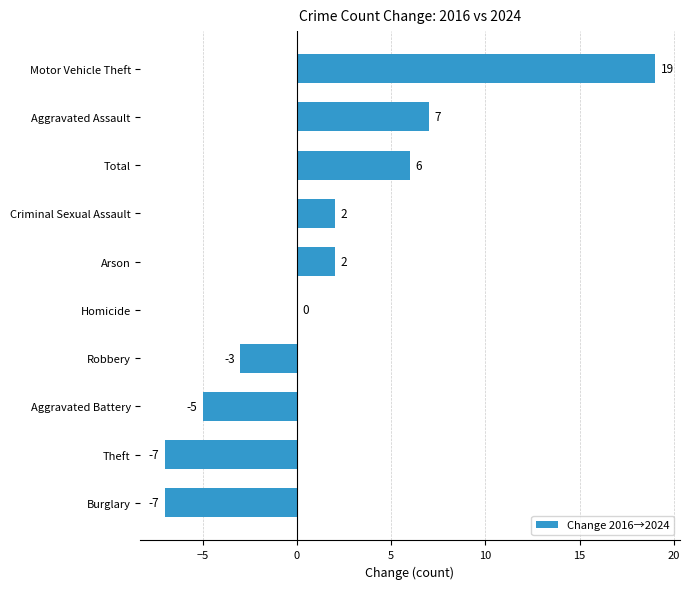

The value at Homicide is -12. True or false?

False